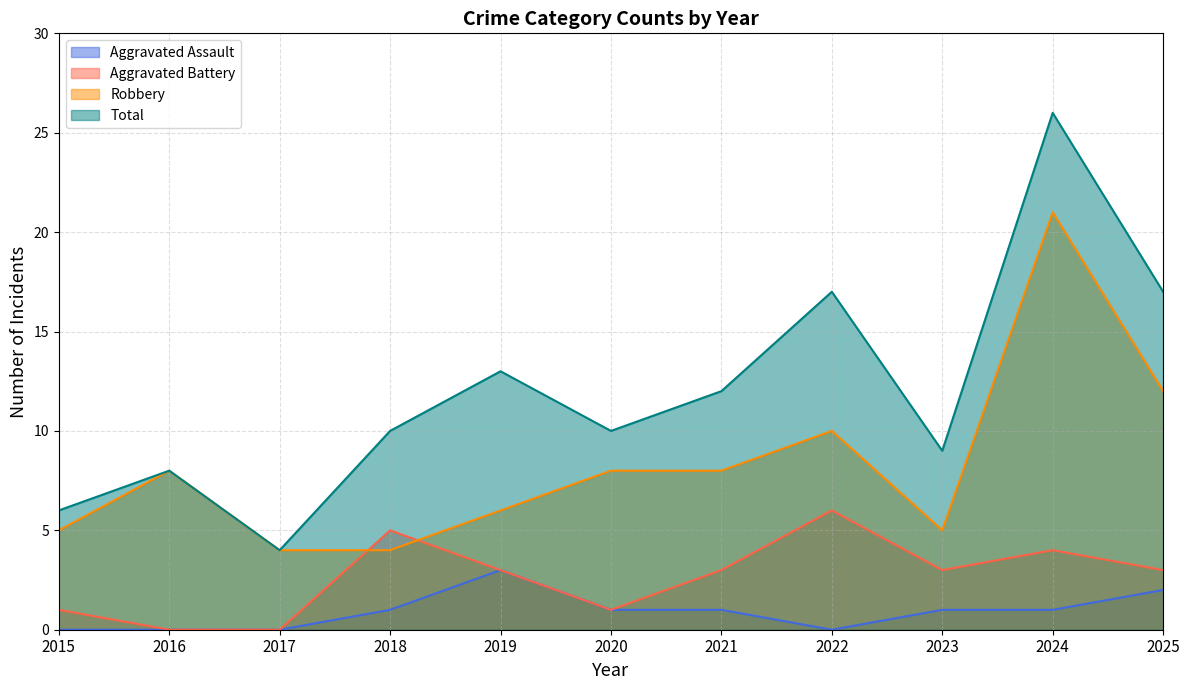

At how many categories does at least one series exceed 5?

10